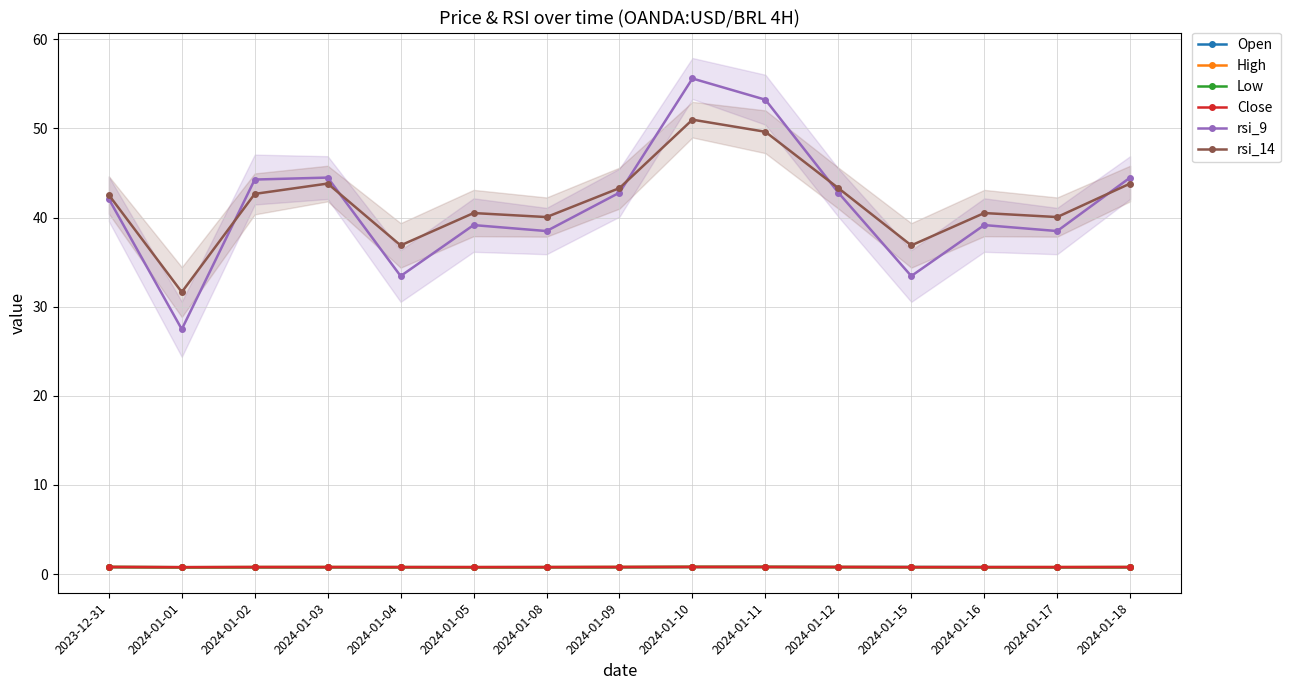

The value of Open at 2024-01-01 is 1.2. True or false?

False